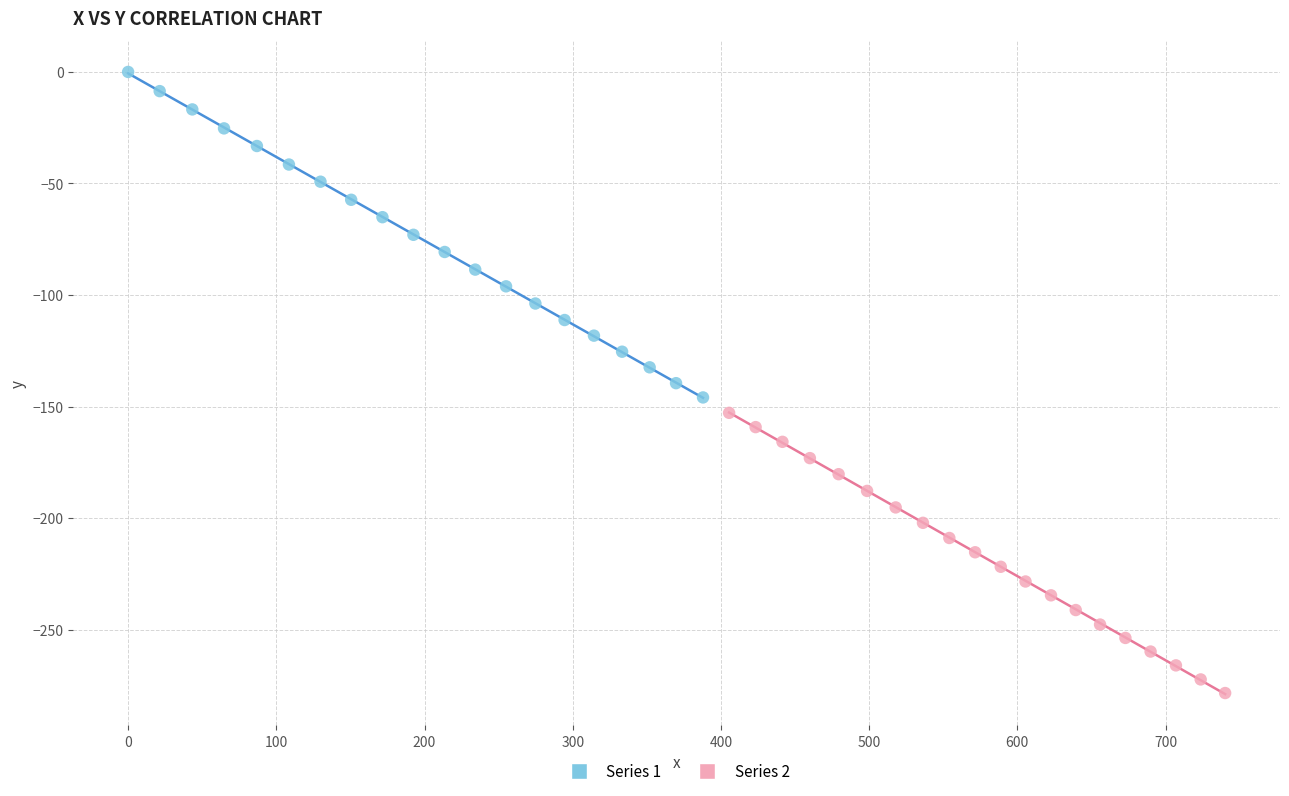

Which series reaches the maximum Y coordinate?

Series 1